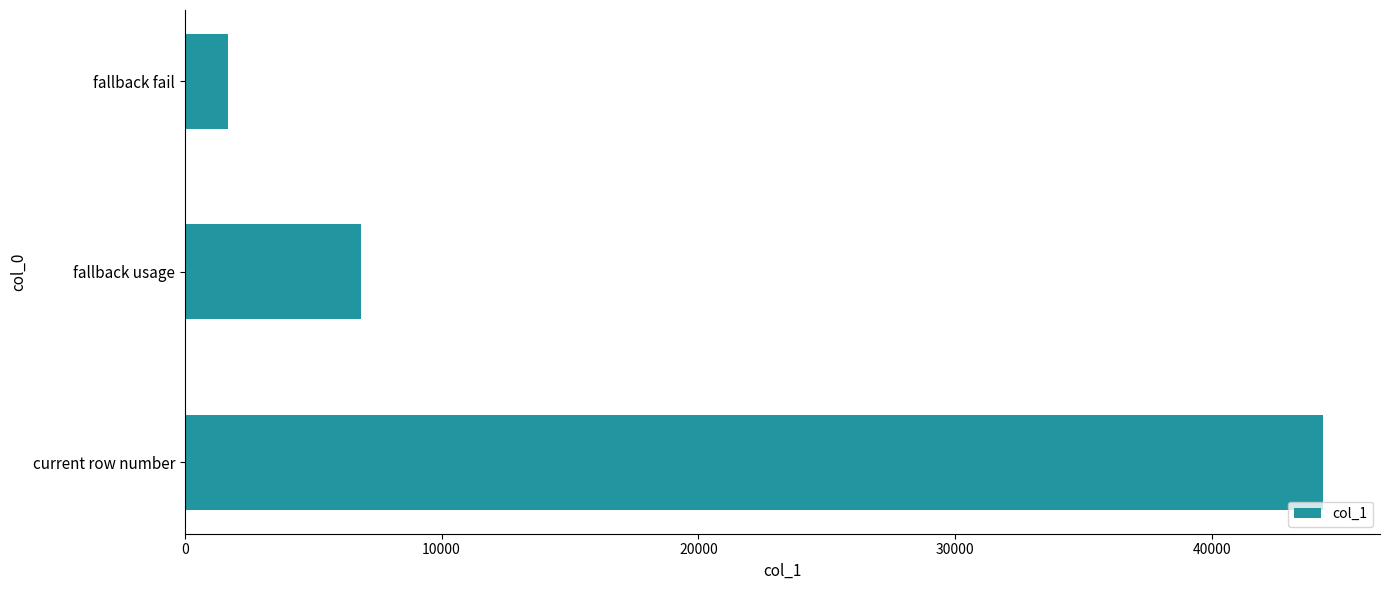

The chart shows a value of 44321 at current row number. True or false?

True